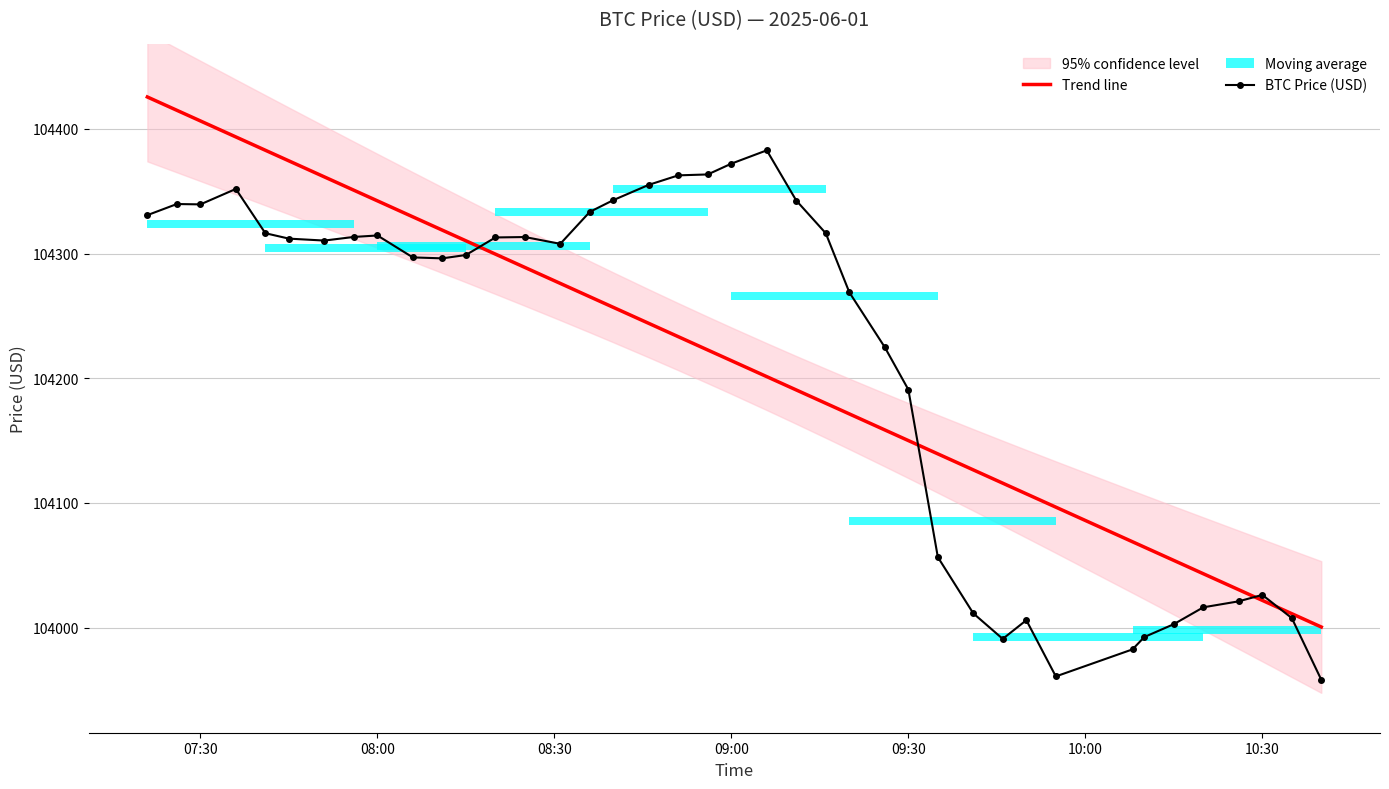

True or false: BTC Price (USD) has a value of 153069.7 at 09:30.

False